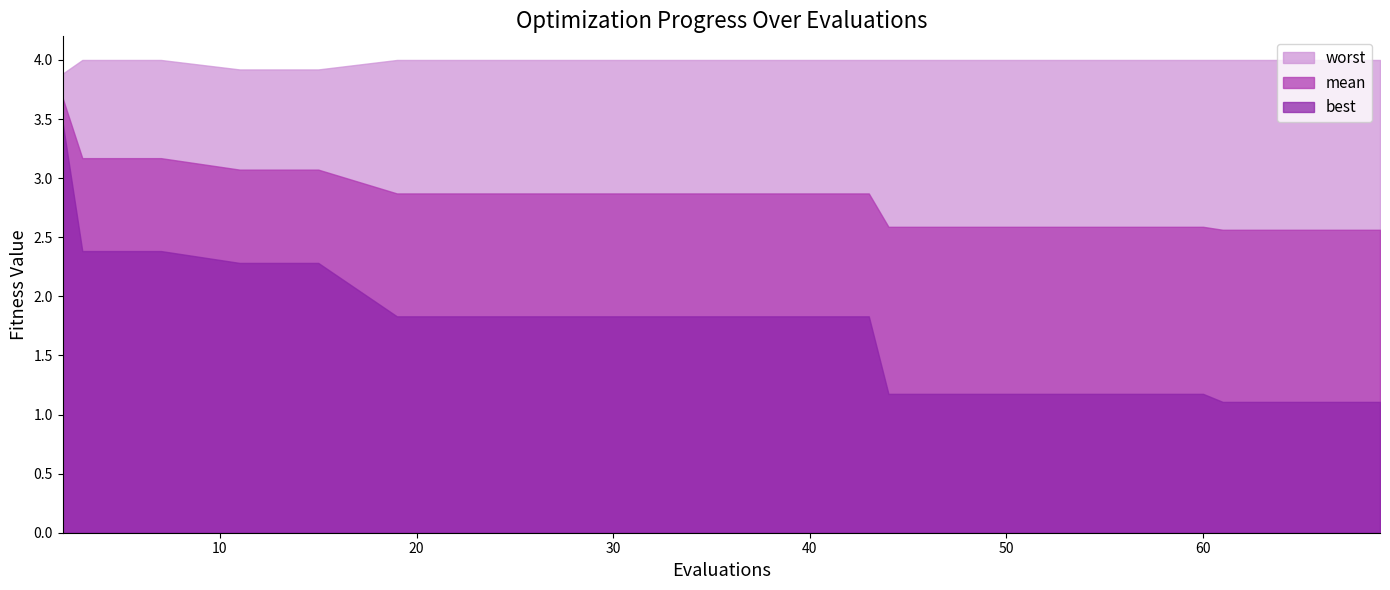

What is the value of the worst point at the 1st from the left?

3.9